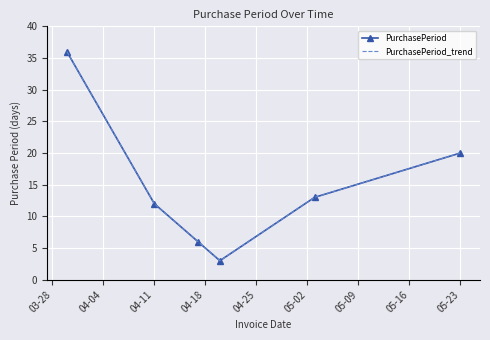

At which label does PurchasePeriod first exceed 13?

03-28